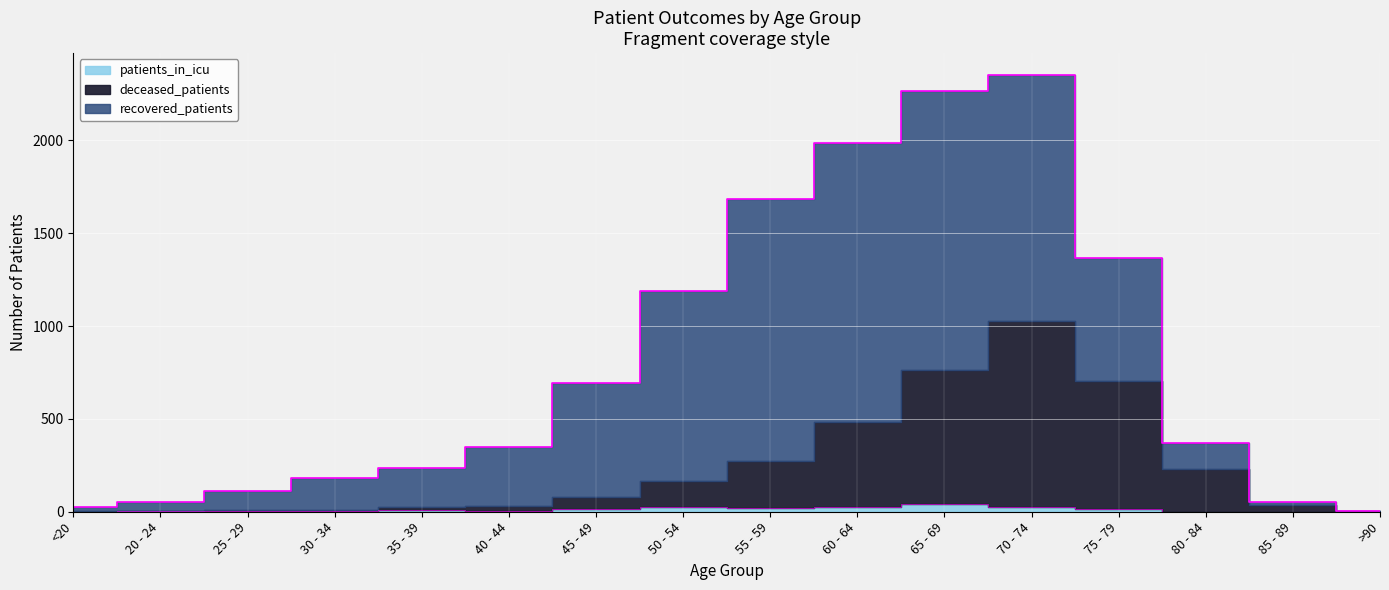

Is it true that patients_in_icu equals 16 at 75 - 79?

True